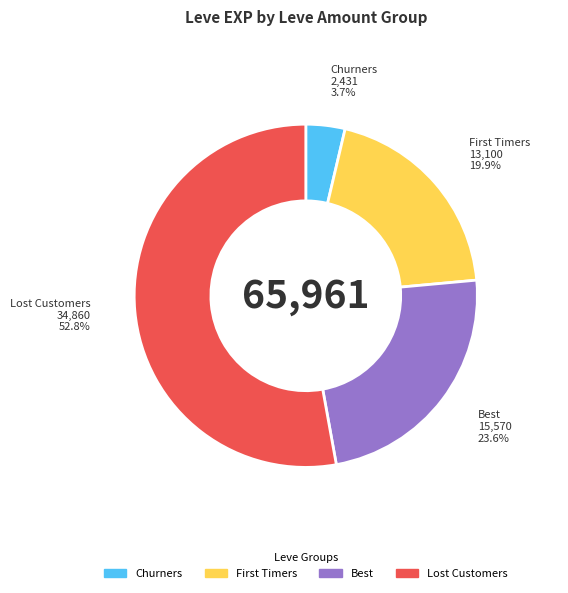

Is there a majority slice in this chart?

Yes